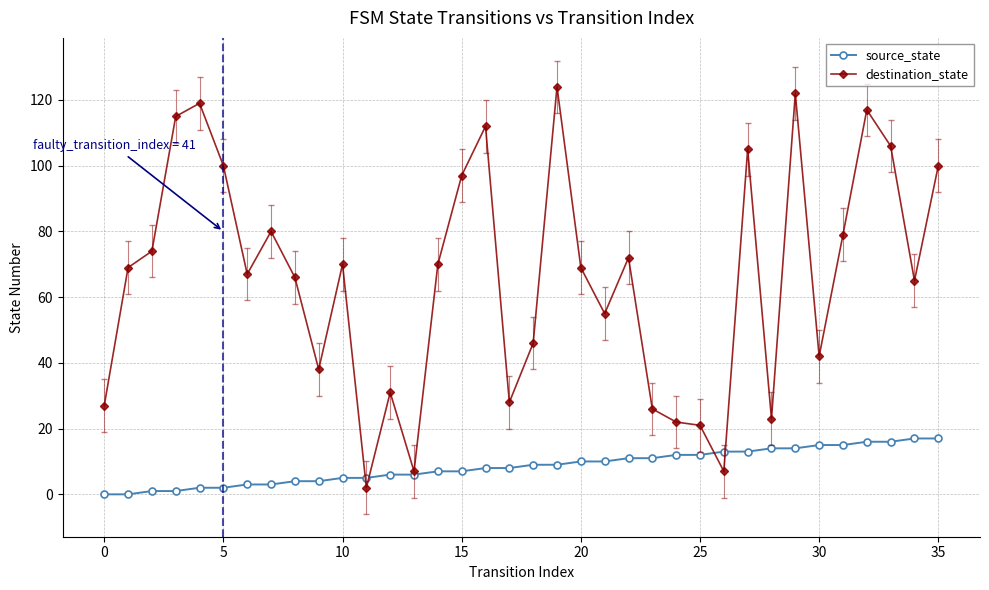

True or false: destination_state has more than 1 points higher than both neighbors.

True